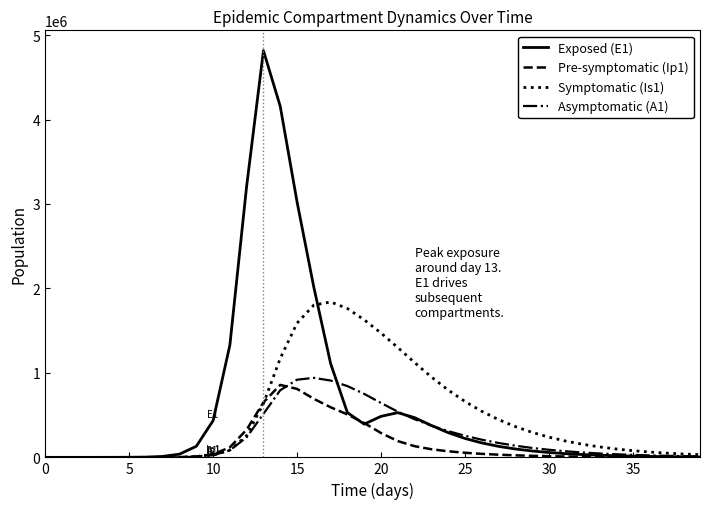

Which series has the largest range (max minus min)?

Exposed (E1)